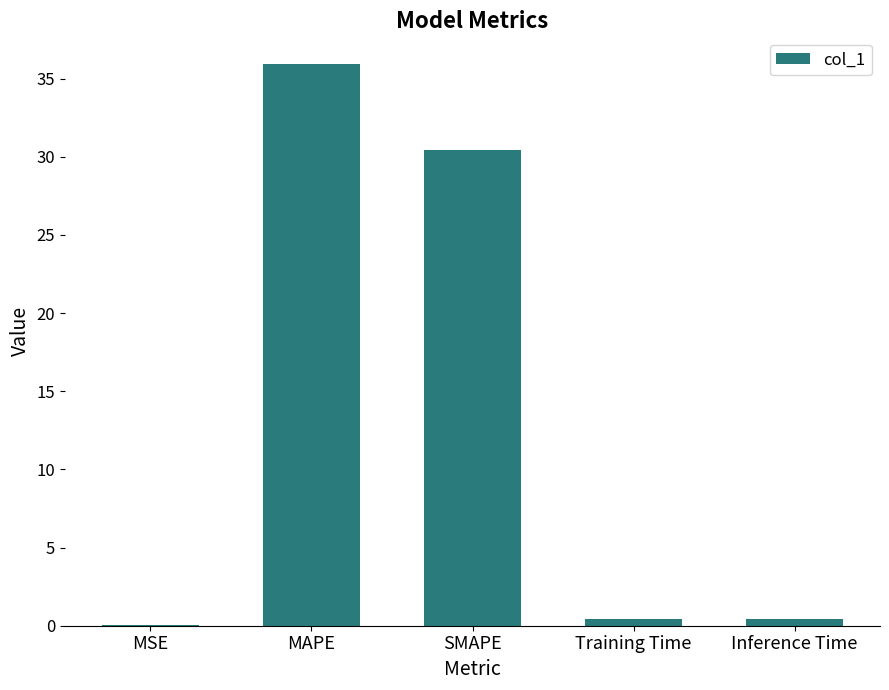

What is the difference between the values at Training Time and MAPE?

35.5